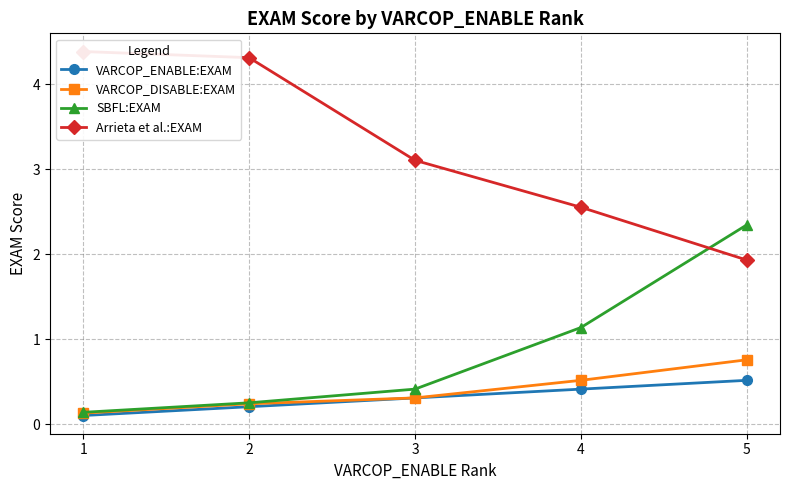

True or false: Arrieta et al.:EXAM and VARCOP_DISABLE:EXAM intersect in this chart.

False